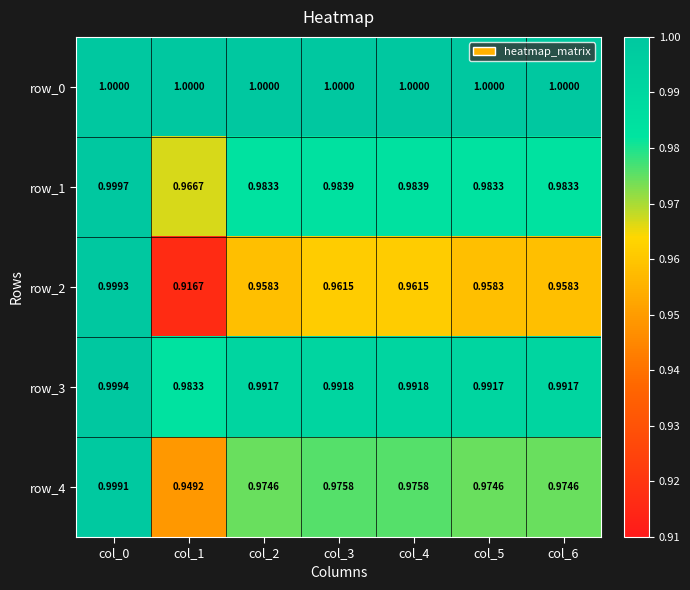

At which category is the sum across all series the highest?

col_0